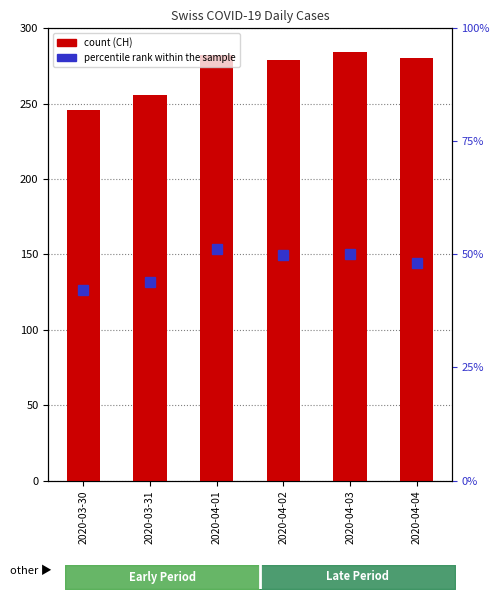

At which label does percentile rank within the sample reach its minimum?

2020-03-30